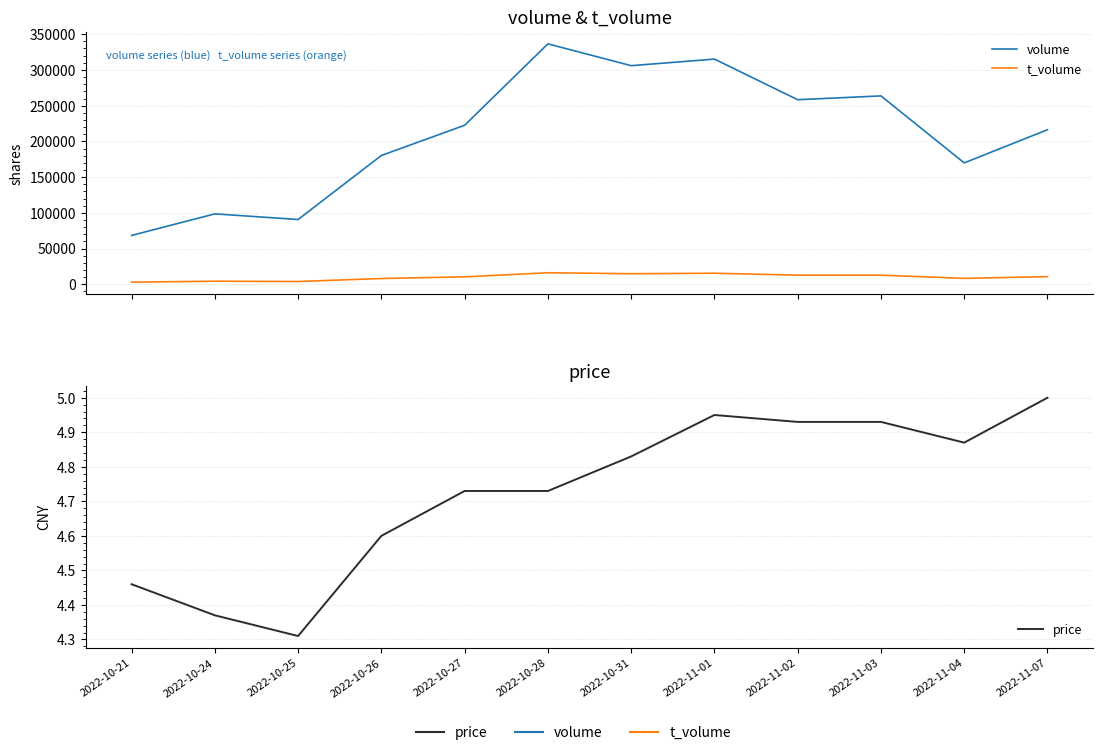

What is the highest value of the price series?

5.0